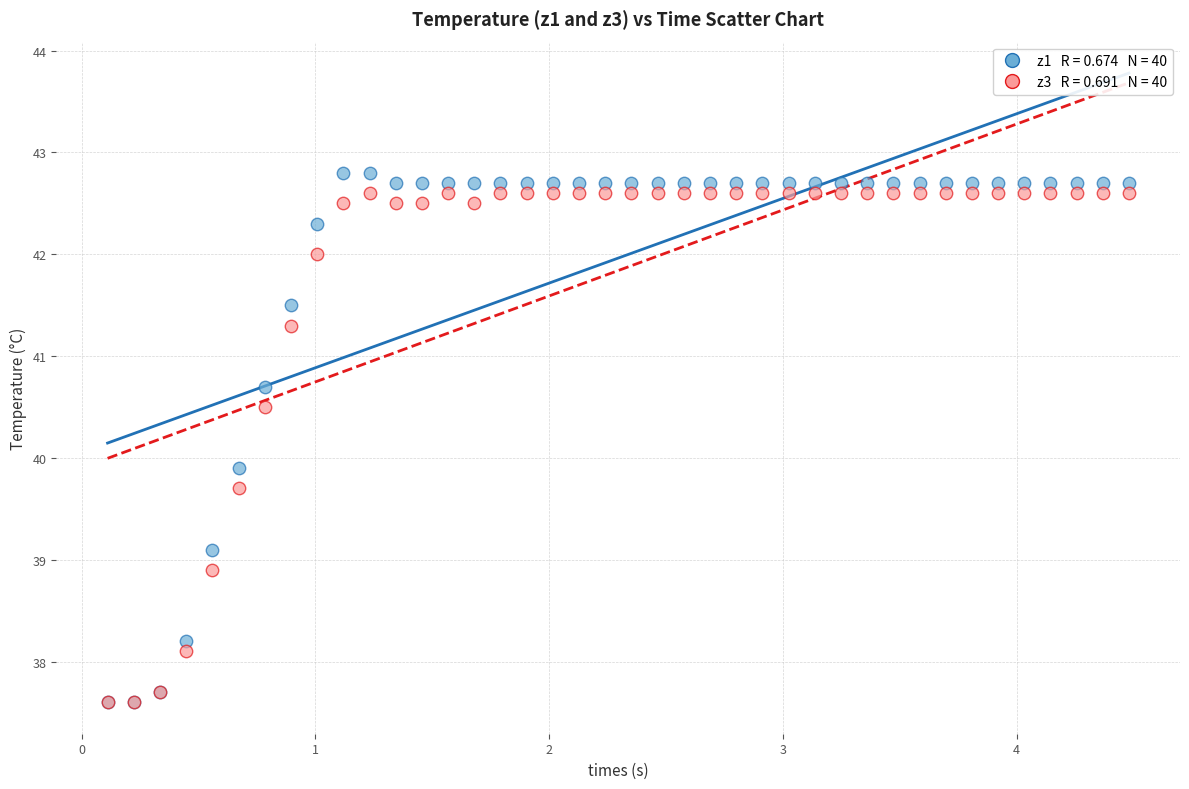

Across all series, what Y value is closest to 40?

39.9